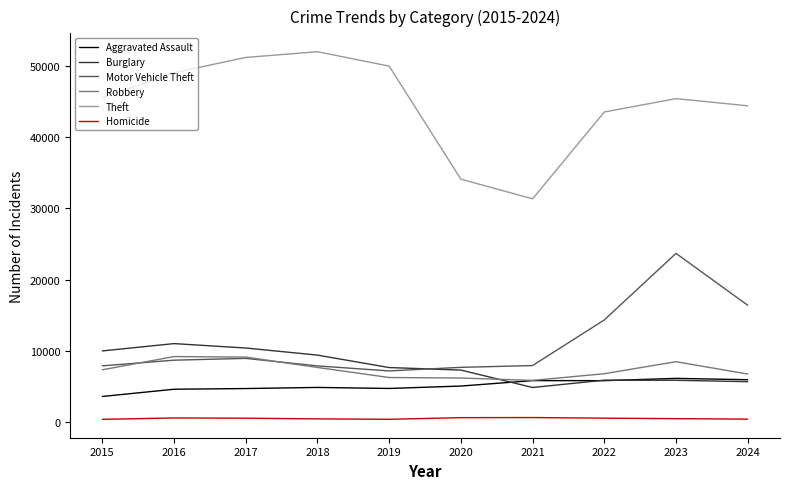

What is the difference between the Theft values at 2019 and 2023?

4561